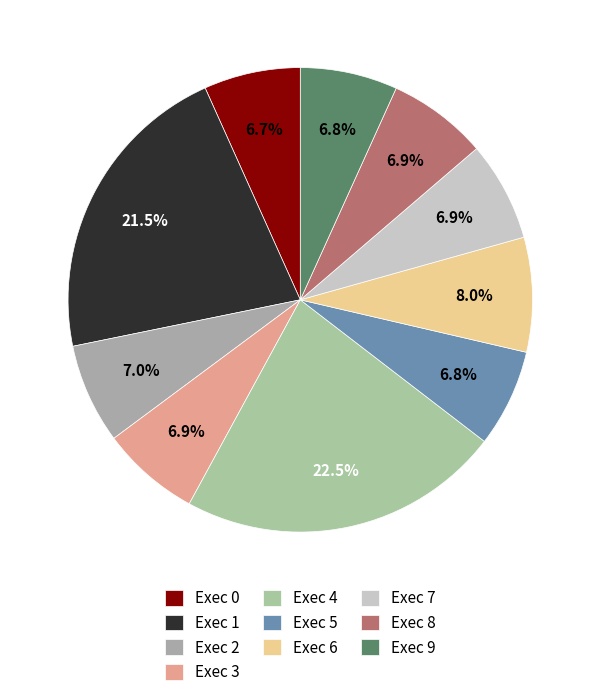

Does any single category account for the majority?

No